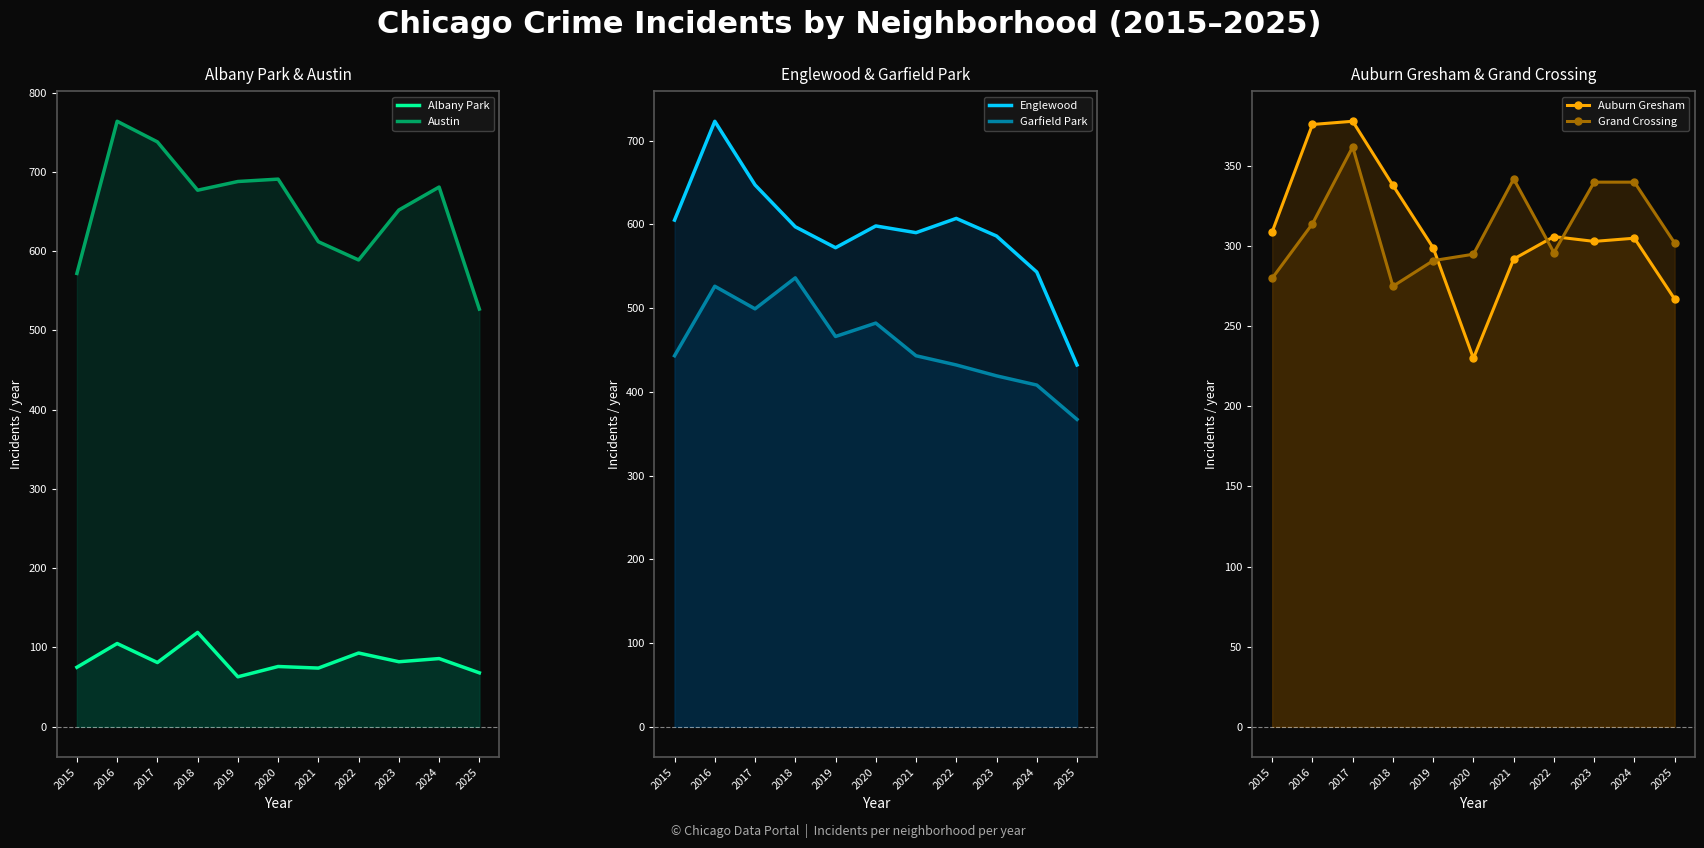

What is the value of the Auburn Gresham point at the 8th from the left?

306